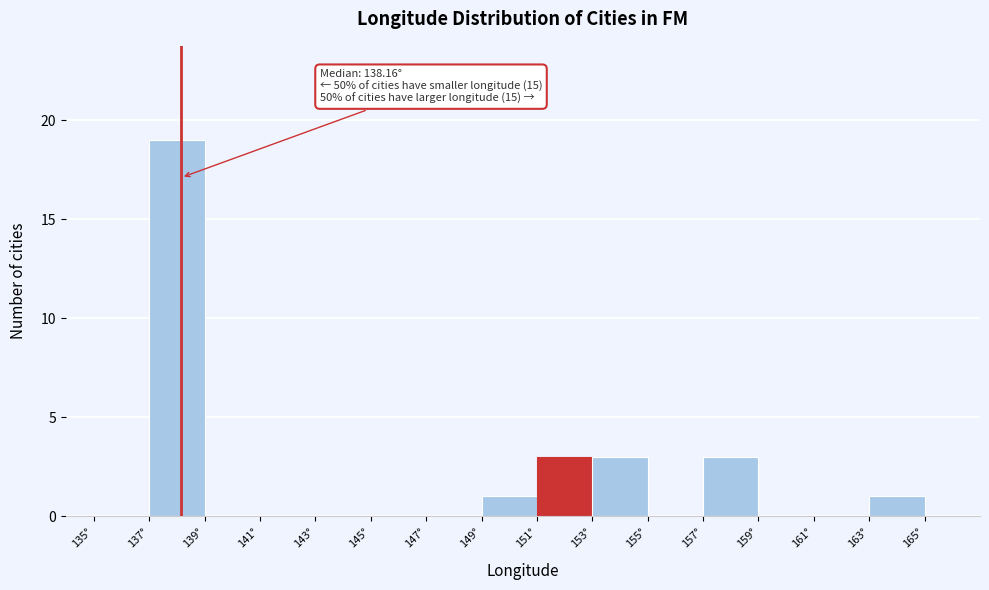

Which range on the x-axis has the tallest bar?

137 to 139